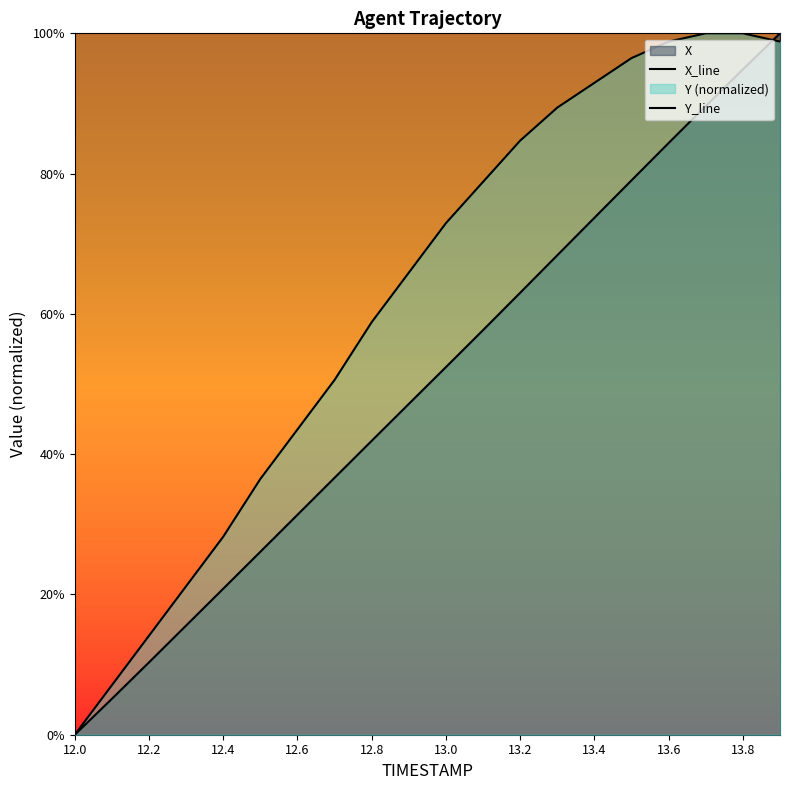

How many positive values does the Y_line series have?

19